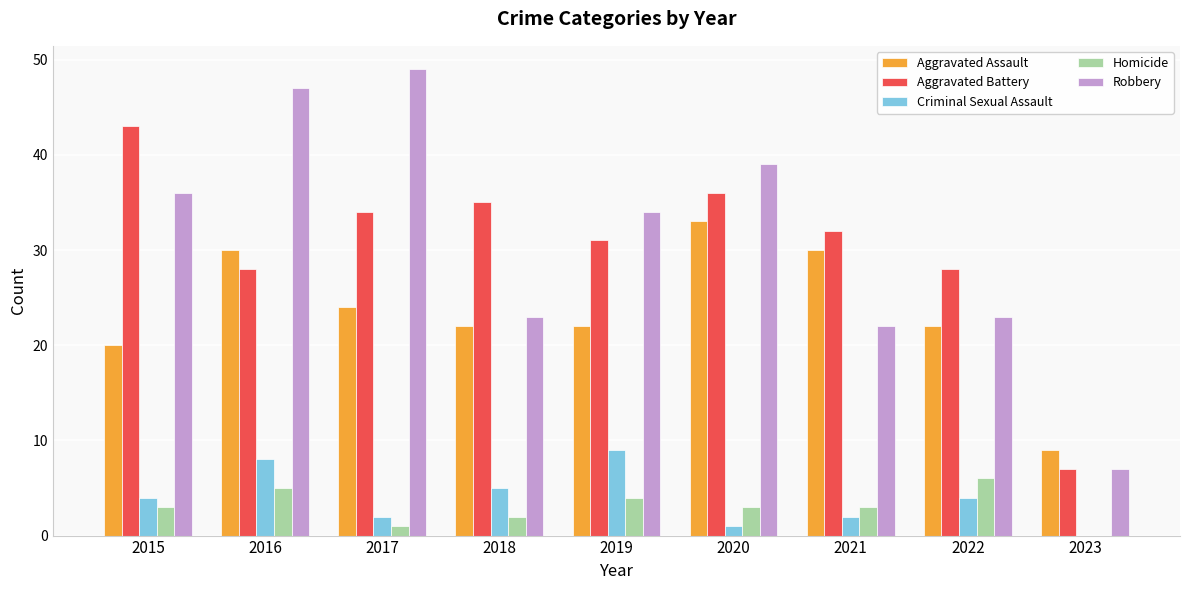

What is the sum of all Robbery values?

280